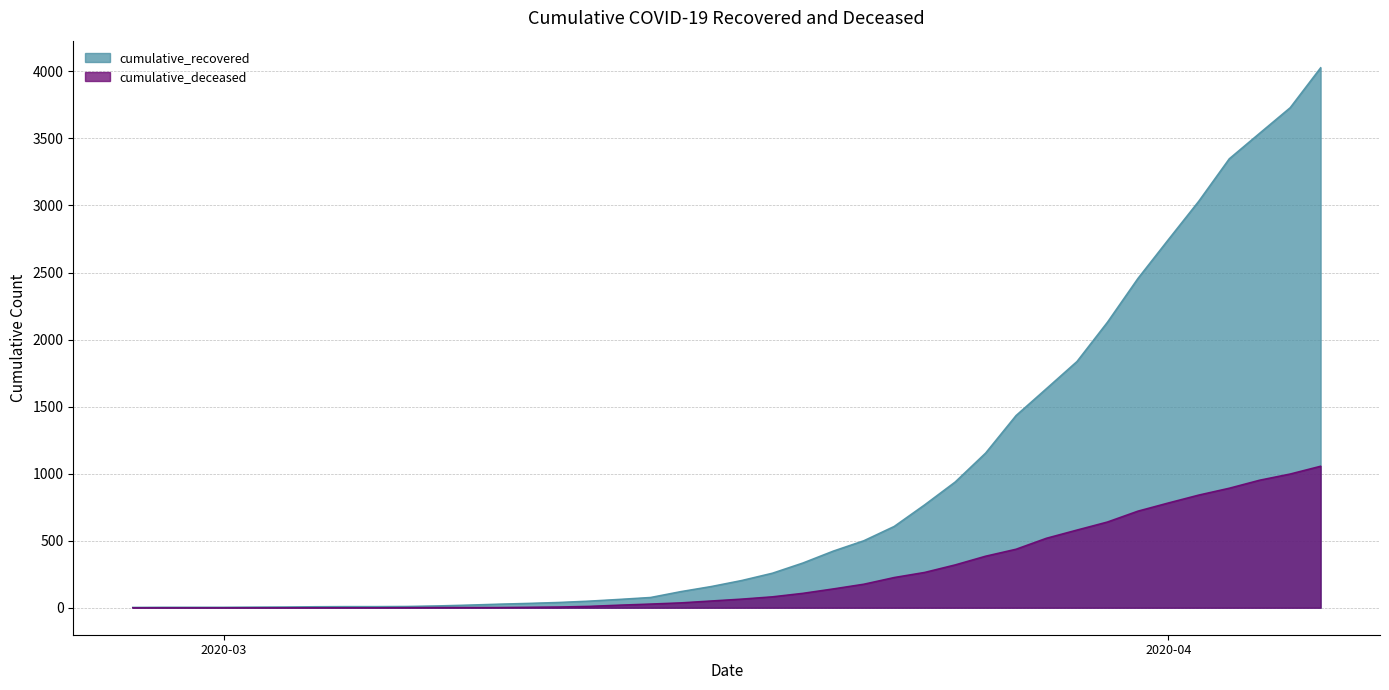

True or false: cumulative_recovered and cumulative_deceased intersect in this chart.

False